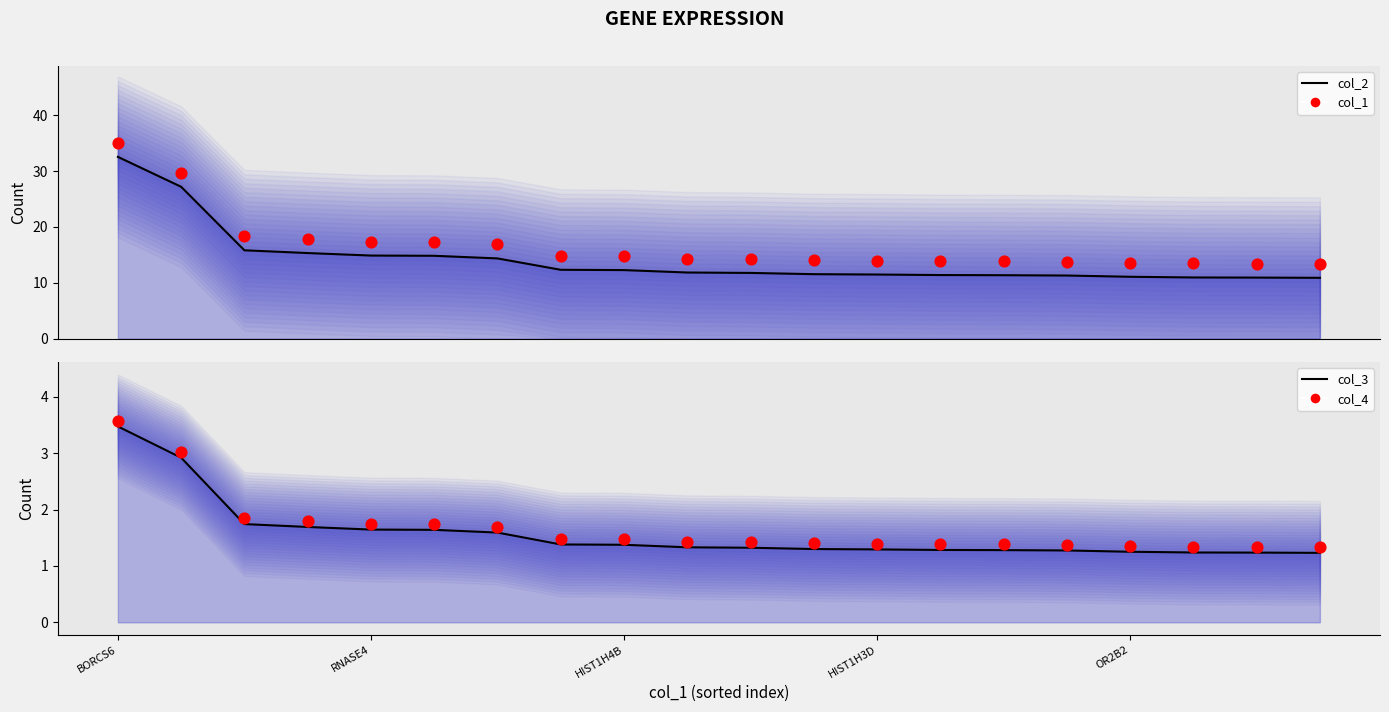

What are all the series names shown in the legend?

col_2 (log2FC×adj), col_1 values, col_3, col_4 values